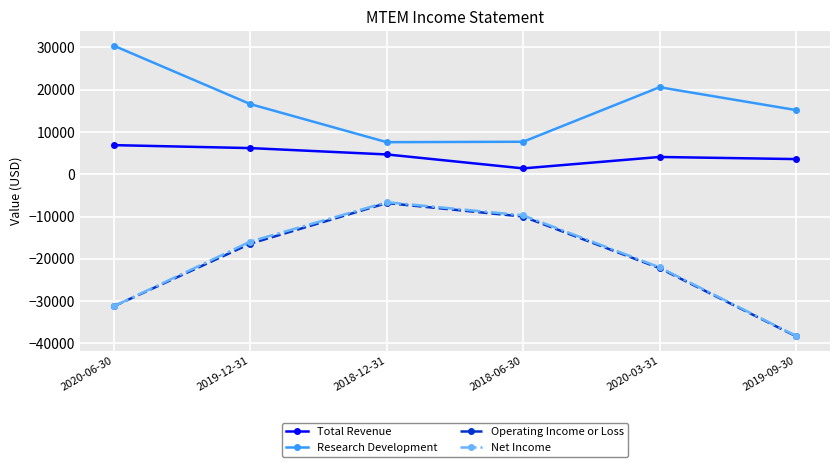

What position from the left is 2018-12-31?

3